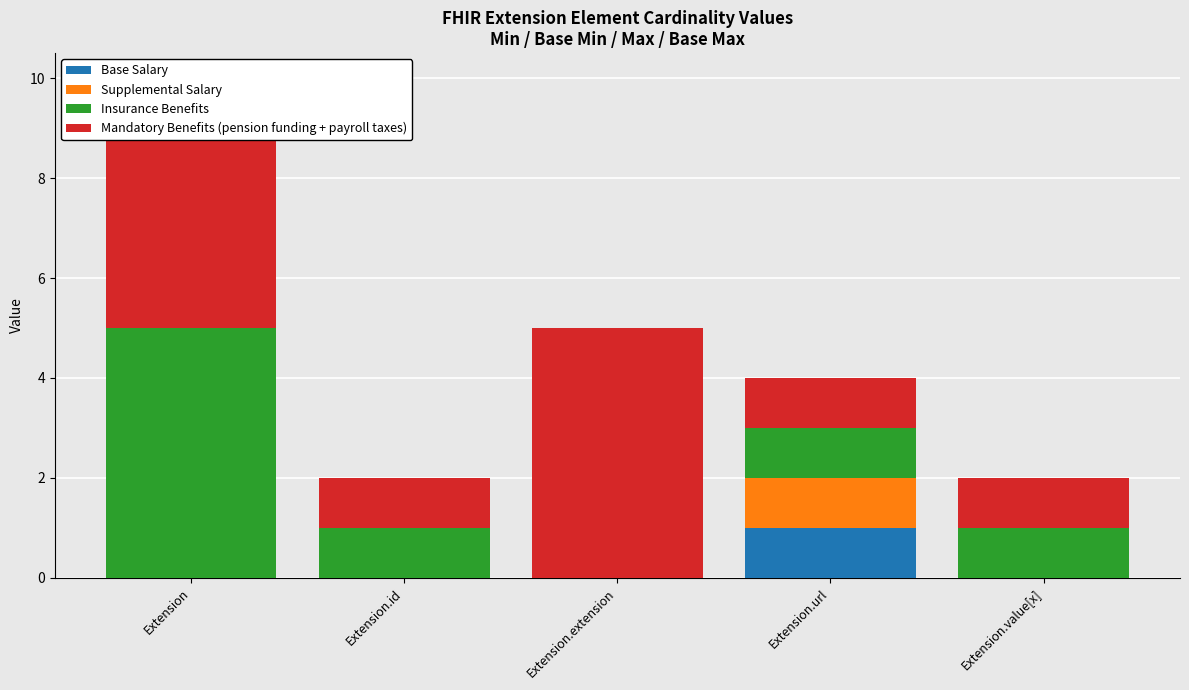

What are all the series names shown in the legend?

Base Salary, Supplemental Salary, Insurance Benefits, Mandatory Benefits (pension funding + payroll taxes)